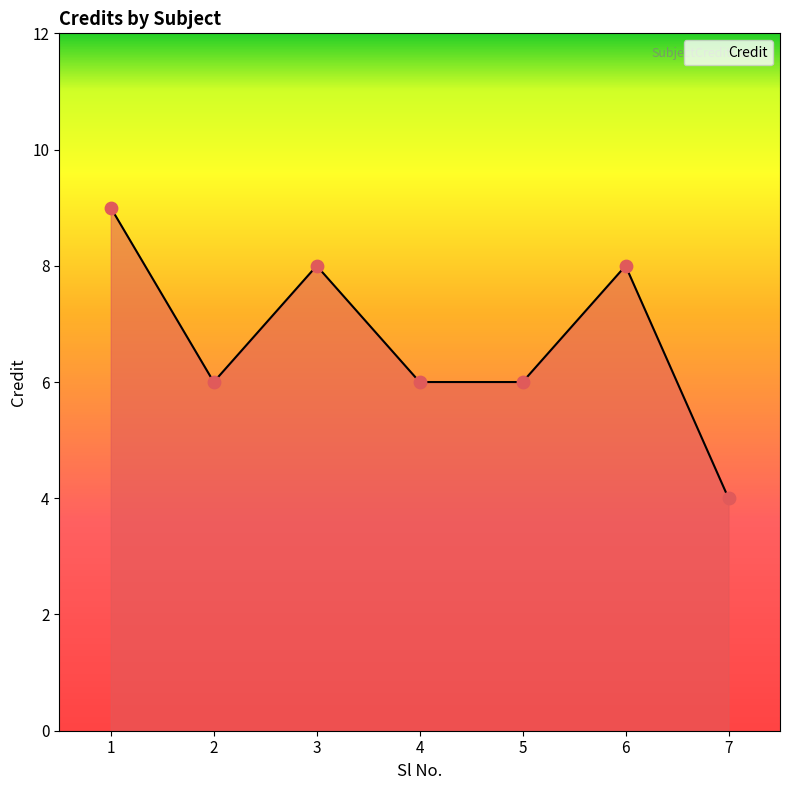

What is the change in value from 3 to 4?

-2